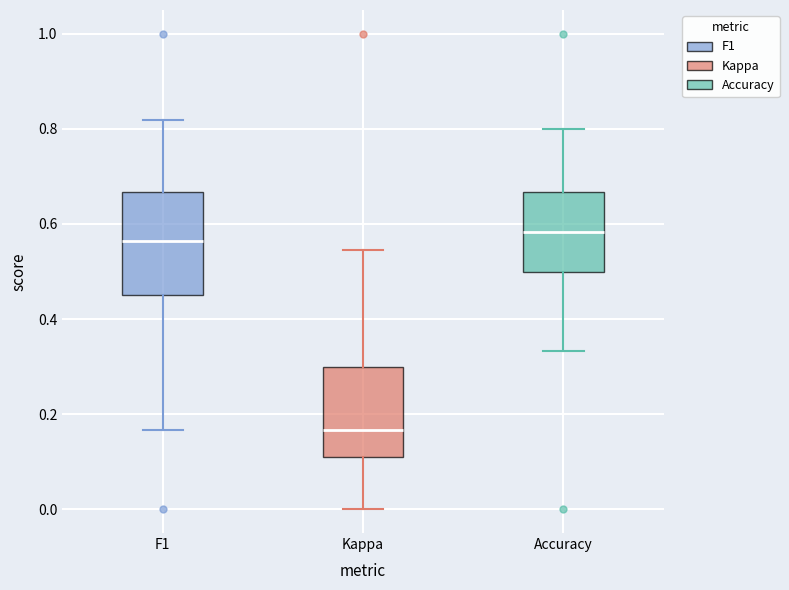

Reading left to right, read every box against the y-axis: the position of its median line, the range the box covers, and the ends of its whiskers. The values are not printed on the chart, so give them approximately, as read against the axis.

F1: median 0.56, box 0.46 to 0.66, whiskers 0.16 to 0.82
Kappa: median 0.16, box 0.10 to 0.30, whiskers 0.00 to 0.54
Accuracy: median 0.58, box 0.50 to 0.66, whiskers 0.34 to 0.80